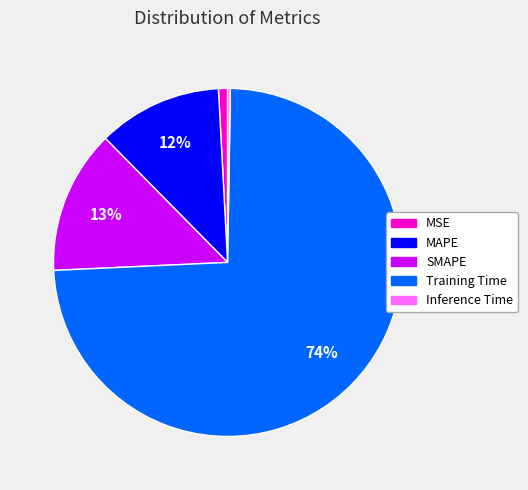

Does Training Time account for over 50% of the chart?

Yes